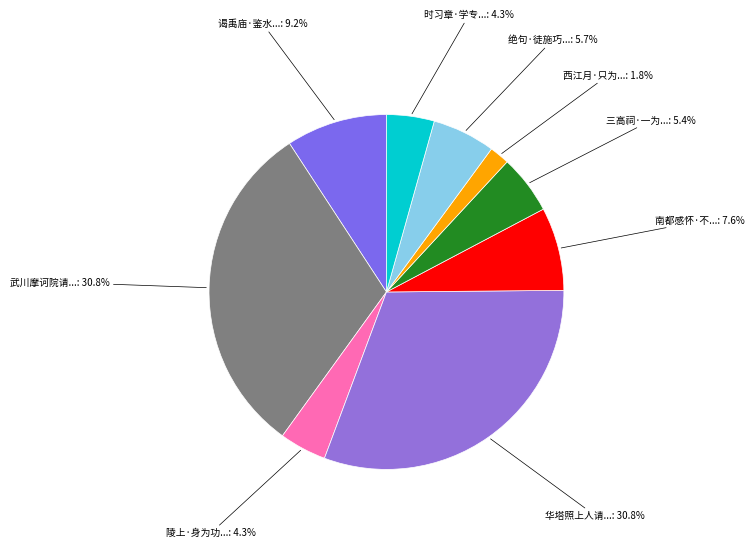

Which category has the smallest portion of the pie?

西江月·只为功亏行阙